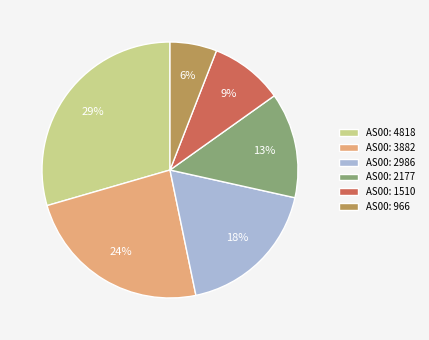

Which category has the biggest portion of the pie?

AS00: 4818